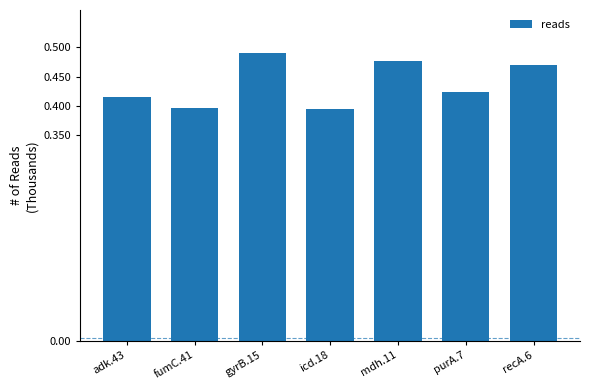

What is the difference between the maximum and minimum values?

96